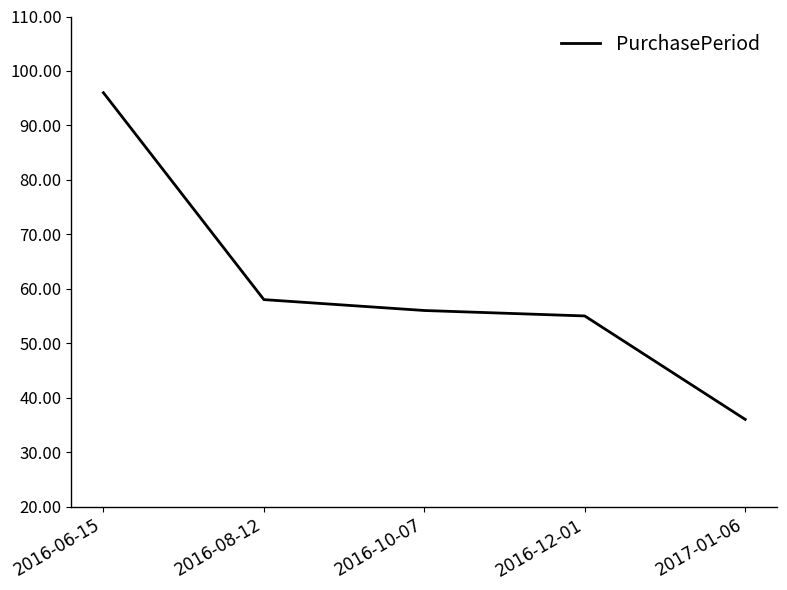

The chart shows a value of 65 at 2016-06-15. True or false?

False